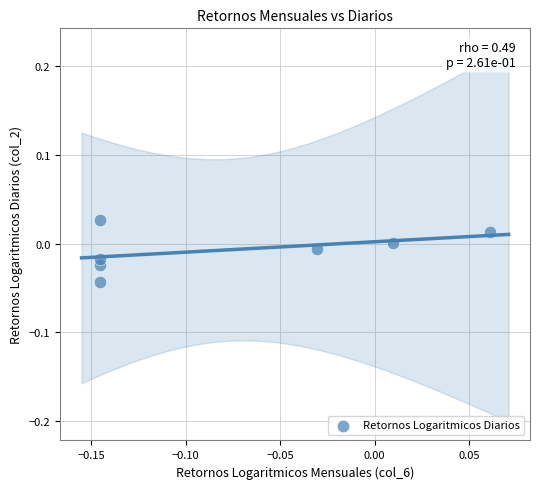

Count the number of points in this scatter plot.

7